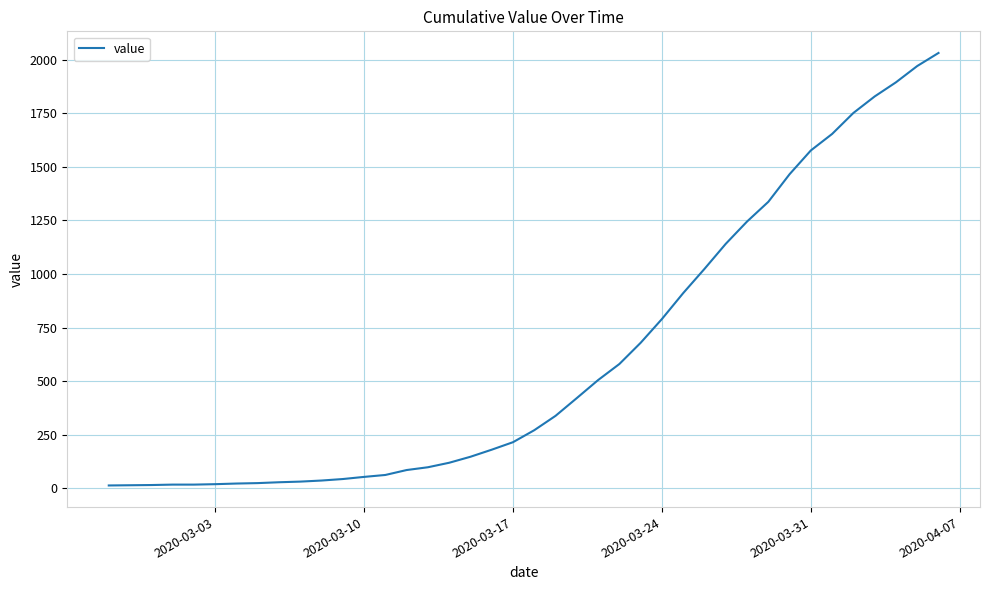

What is the maximum value shown in the chart?

2032